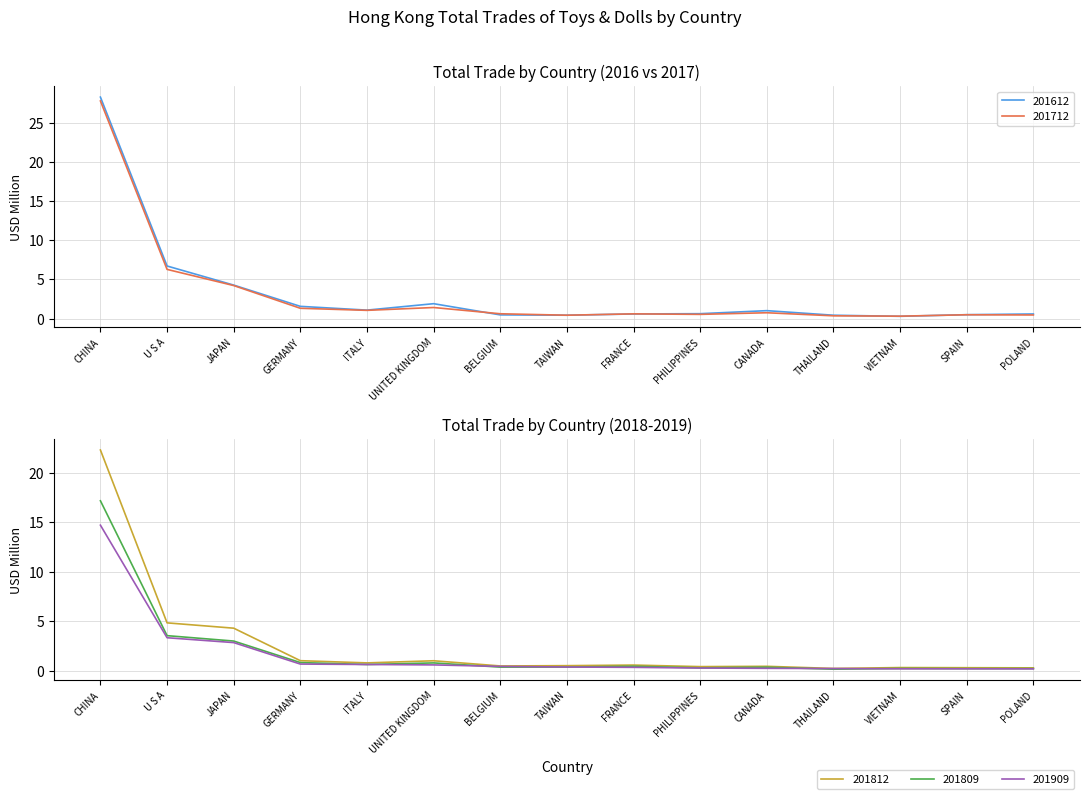

True or false: 201909 and 201712 intersect in this chart.

False